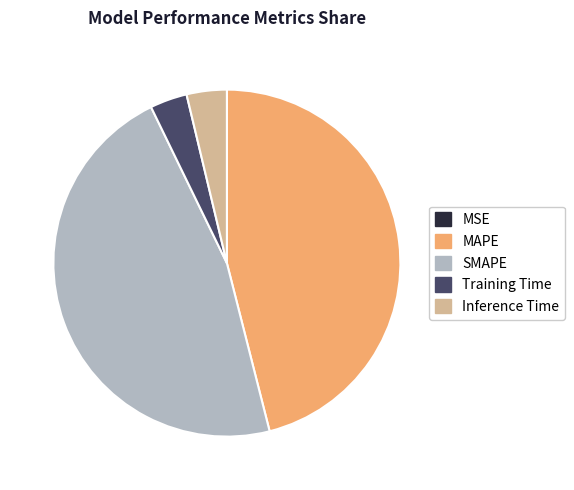

Does Training Time account for over 50% of the chart?

No